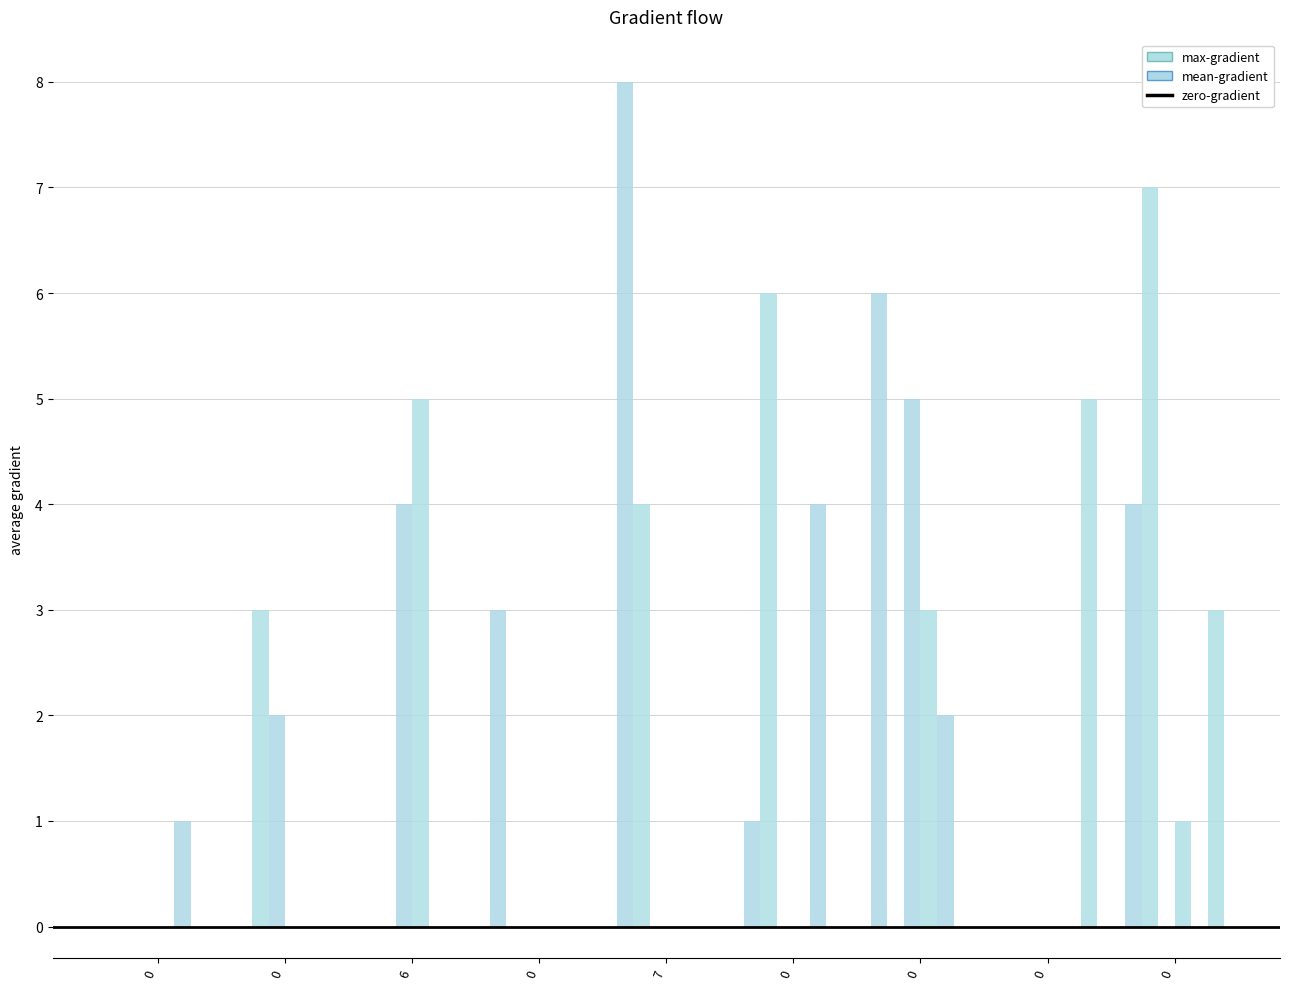

How many series are shown in this chart?

6